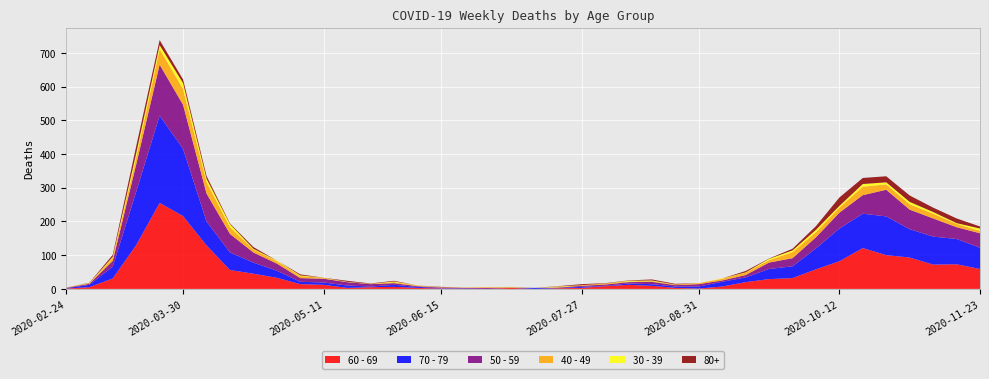

Reading right to left, what are all the values shown in this chart?

60 - 69: 2020-11-23=59	2020-11-16=73	2020-11-09=72	2020-11-02=93	2020-10-26=100	2020-10-19=121	2020-10-12=82	2020-10-05=58	2020-09-28=32	2020-09-21=29	2020-09-14=20	2020-09-07=7	2020-08-31=1	2020-08-24=3	2020-08-17=9	2020-08-10=12	2020-08-03=8	2020-07-27=3	2020-07-20=2	2020-07-13=0	2020-07-06=3	2020-06-29=0	2020-06-22=0	2020-06-15=1	2020-06-08=3	2020-06-01=6	2020-05-25=5	2020-05-18=3	2020-05-11=12	2020-05-04=14	2020-04-27=33	2020-04-20=45	2020-04-13=56	2020-04-06=129	2020-03-30=216	2020-03-23=255	2020-03-16=130	2020-03-09=31	2020-03-02=5	2020-02-24=1
70 - 79: 2020-11-23=63	2020-11-16=75	2020-11-09=83	2020-11-02=84	2020-10-26=115	2020-10-19=102	2020-10-12=97	2020-10-05=62	2020-09-28=35	2020-09-21=30	2020-09-14=14	2020-09-07=14	2020-08-31=6	2020-08-24=4	2020-08-17=5	2020-08-10=4	2020-08-03=1	2020-07-27=3	2020-07-20=1	2020-07-13=3	2020-07-06=0	2020-06-29=0	2020-06-22=1	2020-06-15=1	2020-06-08=3	2020-06-01=6	2020-05-25=2	2020-05-18=7	2020-05-11=7	2020-05-04=7	2020-04-27=21	2020-04-20=33	2020-04-13=52	2020-04-06=71	2020-03-30=199	2020-03-23=259	2020-03-16=158	2020-03-09=35	2020-03-02=7	2020-02-24=1
50 - 59: 2020-11-23=43	2020-11-16=35	2020-11-09=54	2020-11-02=58	2020-10-26=79	2020-10-19=55	2020-10-12=47	2020-10-05=33	2020-09-28=24	2020-09-21=19	2020-09-14=7	2020-09-07=4	2020-08-31=7	2020-08-24=4	2020-08-17=7	2020-08-10=4	2020-08-03=4	2020-07-27=3	2020-07-20=1	2020-07-13=0	2020-07-06=1	2020-06-29=3	2020-06-22=2	2020-06-15=2	2020-06-08=2	2020-06-01=5	2020-05-25=7	2020-05-18=10	2020-05-11=11	2020-05-04=11	2020-04-27=21	2020-04-20=30	2020-04-13=55	2020-04-06=83	2020-03-30=131	2020-03-23=151	2020-03-16=81	2020-03-09=17	2020-03-02=3	2020-02-24=1
40 - 49: 2020-11-23=7	2020-11-16=10	2020-11-09=14	2020-11-02=16	2020-10-26=16	2020-10-19=25	2020-10-12=15	2020-10-05=15	2020-09-28=18	2020-09-21=7	2020-09-14=7	2020-09-07=5	2020-08-31=3	2020-08-24=2	2020-08-17=2	2020-08-10=2	2020-08-03=3	2020-07-27=2	2020-07-20=1	2020-07-13=0	2020-07-06=1	2020-06-29=2	2020-06-22=1	2020-06-15=1	2020-06-08=2	2020-06-01=3	2020-05-25=1	2020-05-18=0	2020-05-11=3	2020-05-04=6	2020-04-27=7	2020-04-20=9	2020-04-13=20	2020-04-06=34	2020-03-30=47	2020-03-23=46	2020-03-16=21	2020-03-09=9	2020-03-02=1	2020-02-24=1
30 - 39: 2020-11-23=7	2020-11-16=2	2020-11-09=5	2020-11-02=7	2020-10-26=6	2020-10-19=8	2020-10-12=5	2020-10-05=7	2020-09-28=5	2020-09-21=4	2020-09-14=1	2020-09-07=1	2020-08-31=0	2020-08-24=0	2020-08-17=2	2020-08-10=2	2020-08-03=0	2020-07-27=0	2020-07-20=2	2020-07-13=0	2020-07-06=1	2020-06-29=0	2020-06-22=0	2020-06-15=0	2020-06-08=0	2020-06-01=2	2020-05-25=0	2020-05-18=1	2020-05-11=0	2020-05-04=2	2020-04-27=2	2020-04-20=2	2020-04-13=9	2020-04-06=10	2020-03-30=17	2020-03-23=12	2020-03-16=12	2020-03-09=3	2020-03-02=1	2020-02-24=0
80+: 2020-11-23=6	2020-11-16=14	2020-11-09=13	2020-11-02=19	2020-10-26=18	2020-10-19=18	2020-10-12=25	2020-10-05=11	2020-09-28=5	2020-09-21=1	2020-09-14=4	2020-09-07=0	2020-08-31=0	2020-08-24=2	2020-08-17=3	2020-08-10=1	2020-08-03=1	2020-07-27=3	2020-07-20=1	2020-07-13=0	2020-07-06=0	2020-06-29=0	2020-06-22=0	2020-06-15=1	2020-06-08=0	2020-06-01=2	2020-05-25=1	2020-05-18=3	2020-05-11=0	2020-05-04=3	2020-04-27=0	2020-04-20=5	2020-04-13=2	2020-04-06=8	2020-03-30=11	2020-03-23=15	2020-03-16=21	2020-03-09=6	2020-03-02=1	2020-02-24=0